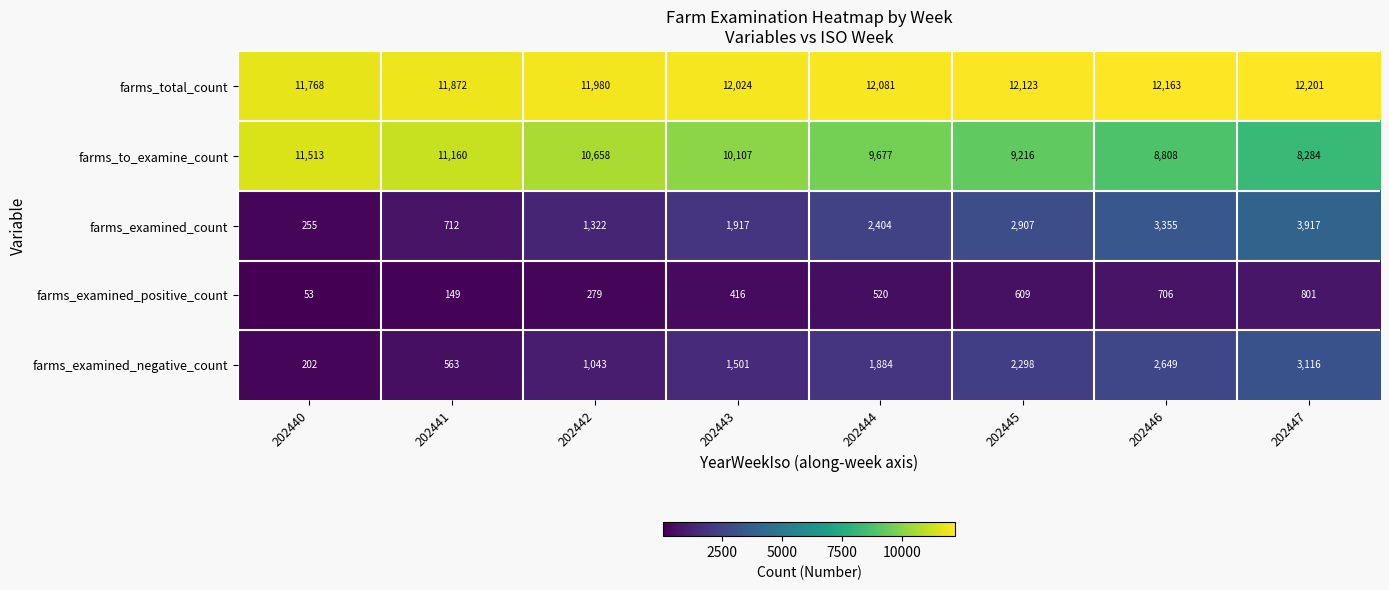

Read the farms_to_examine_count value at 202443, to the nearest 10.

10110